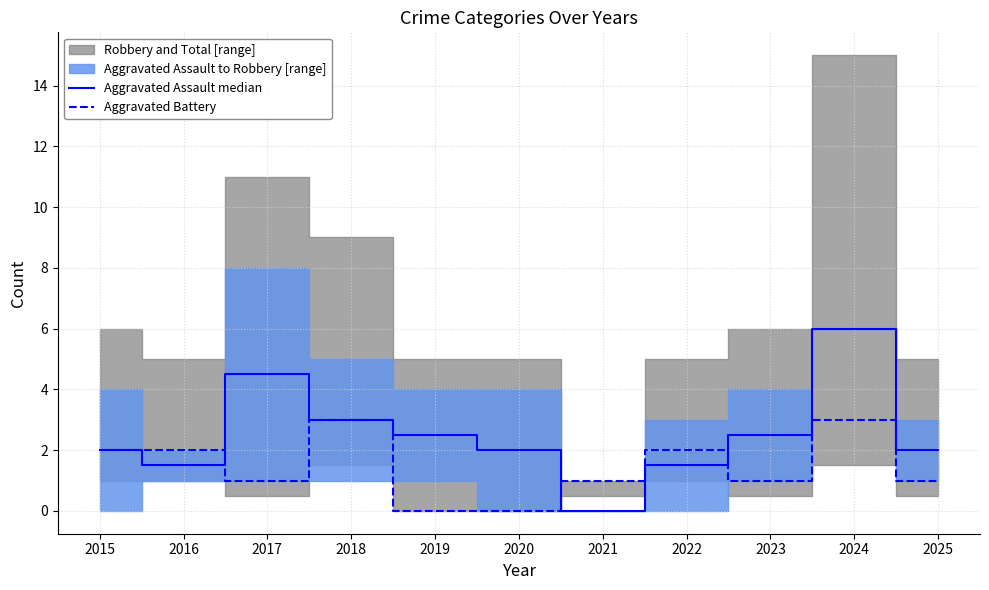

Rank the series by their maximum value, from highest to lowest.

Aggravated Assault median, Aggravated Battery